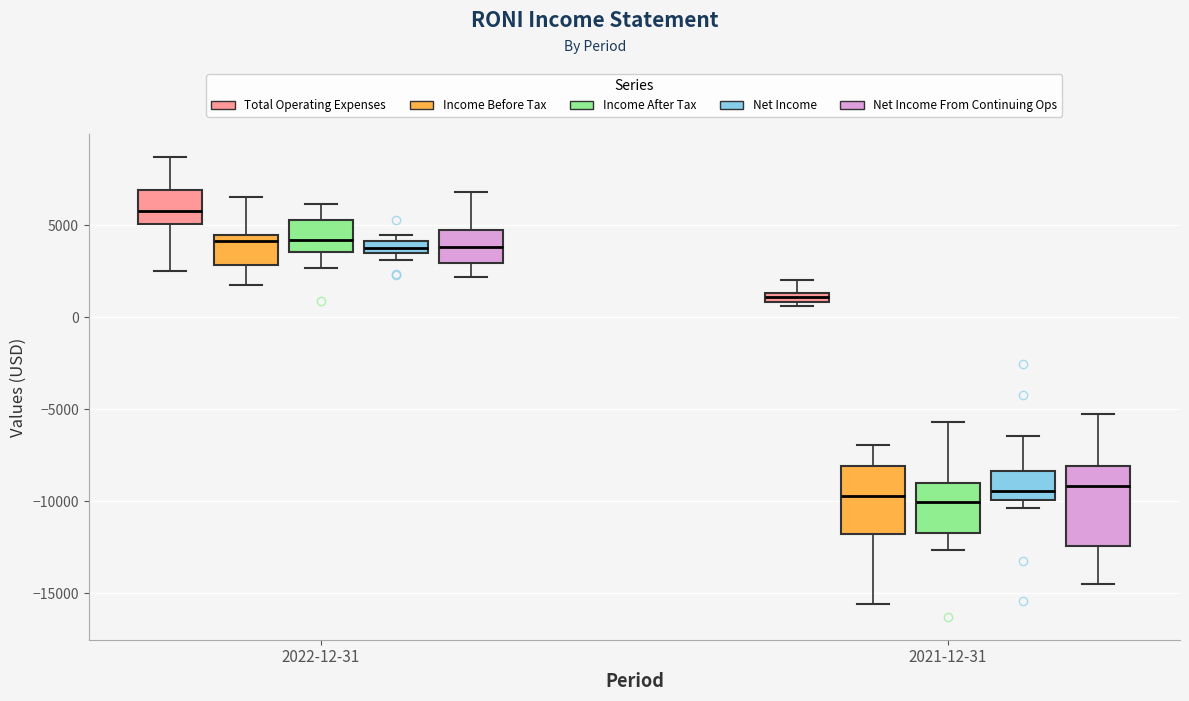

Where is the lower edge of the box for 2022-12-31 (Income Before Tax) on the y-axis? The values are not printed on the chart, so give them approximately, as read against the axis.

3000